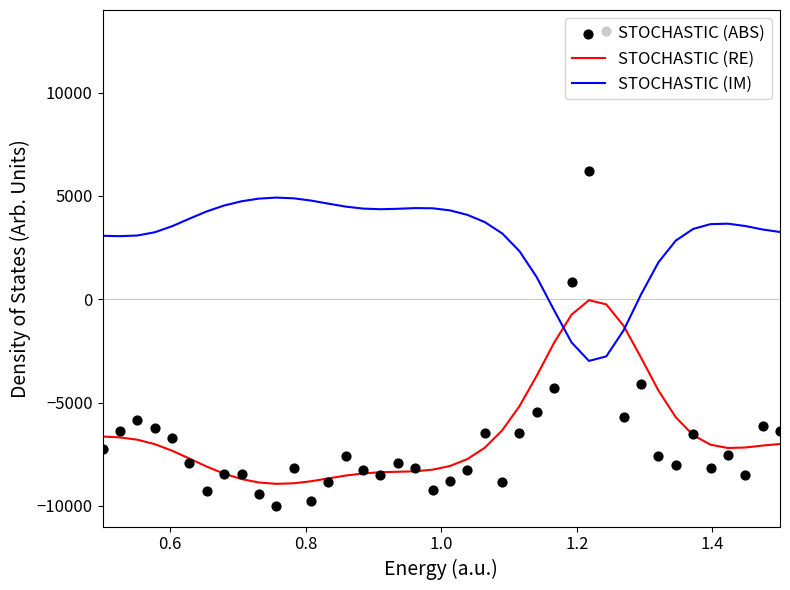

Which series has the largest total across all categories?

STOCHASTIC (IM)